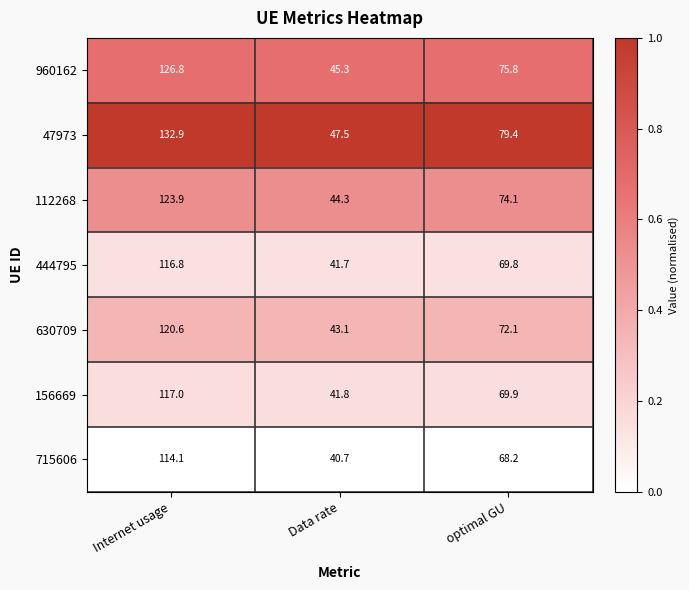

What value does the 156669 series have at Data rate?

41.8